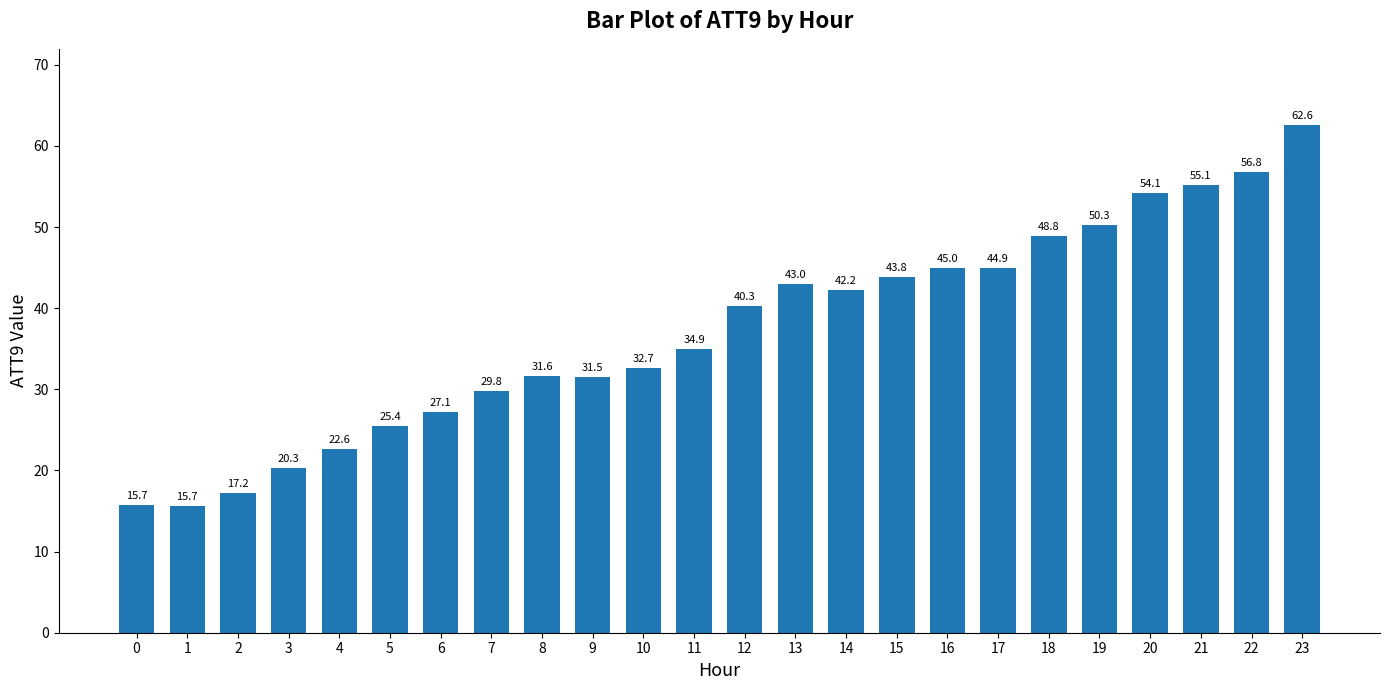

Reading right to left, list all the values displayed in this chart.

23=62.6	22=56.8	21=55.1	20=54.1	19=50.3	18=48.8	17=44.9	16=45.0	15=43.8	14=42.2	13=43.0	12=40.3	11=34.9	10=32.7	9=31.5	8=31.6	7=29.8	6=27.1	5=25.4	4=22.6	3=20.3	2=17.2	1=15.7	0=15.7